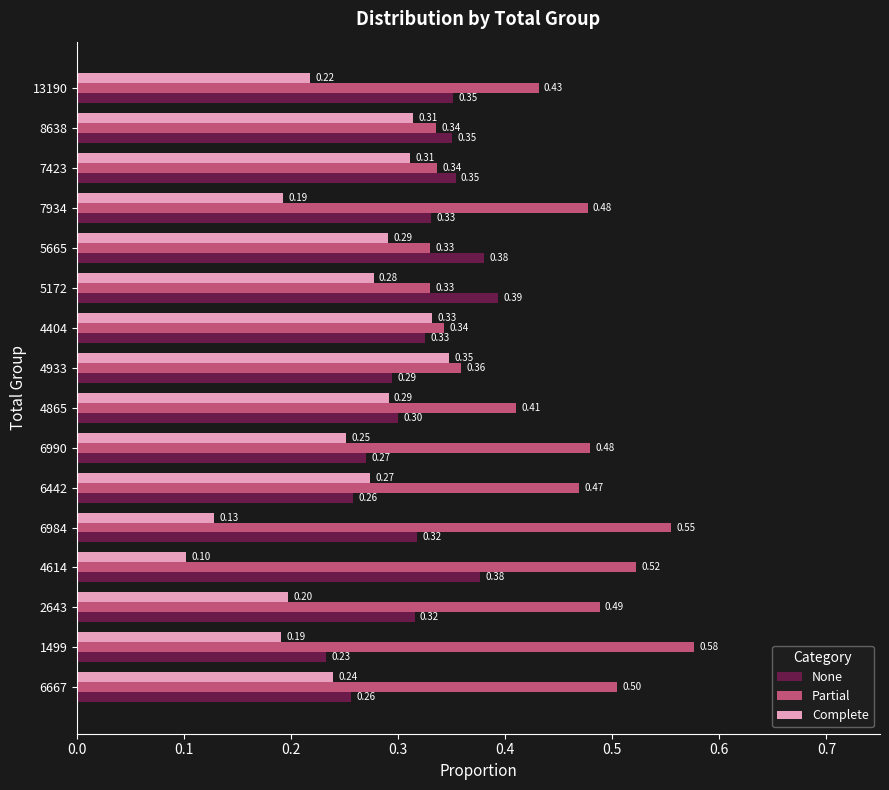

What are all the series names shown in the legend?

None, Partial, Complete